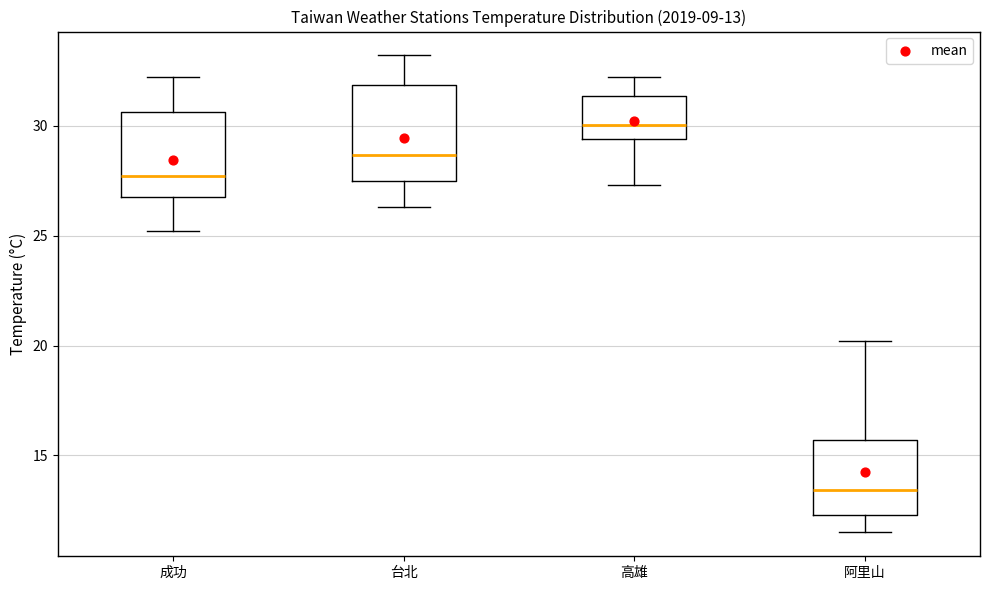

Which box's median line is the highest?

高雄